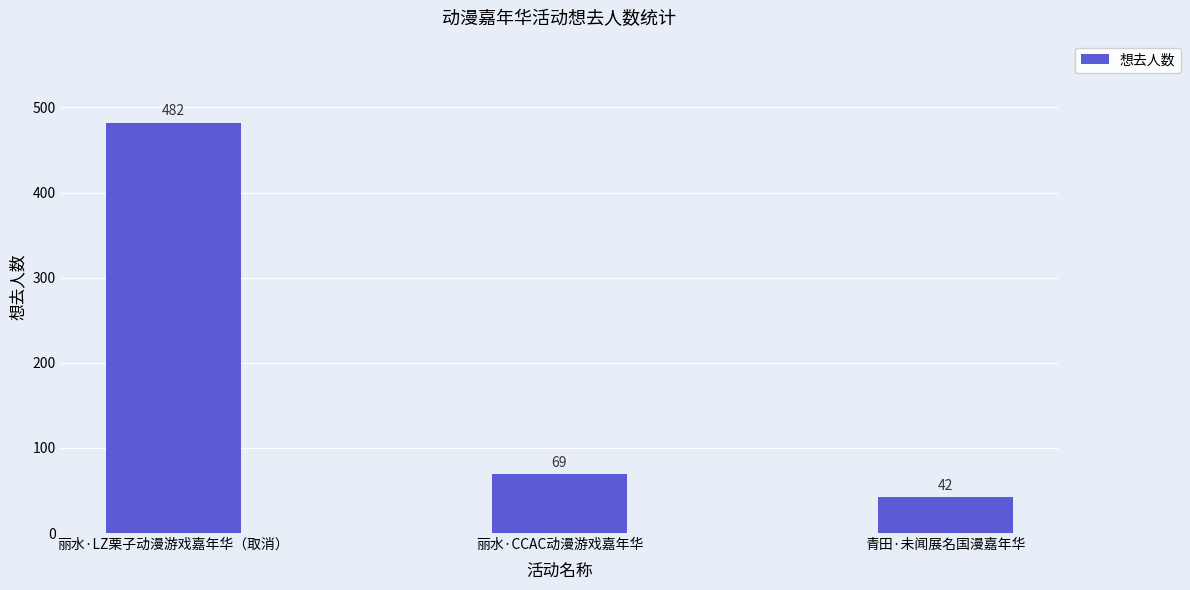

Reading right to left, what are all the values shown in this chart?

42	69	482